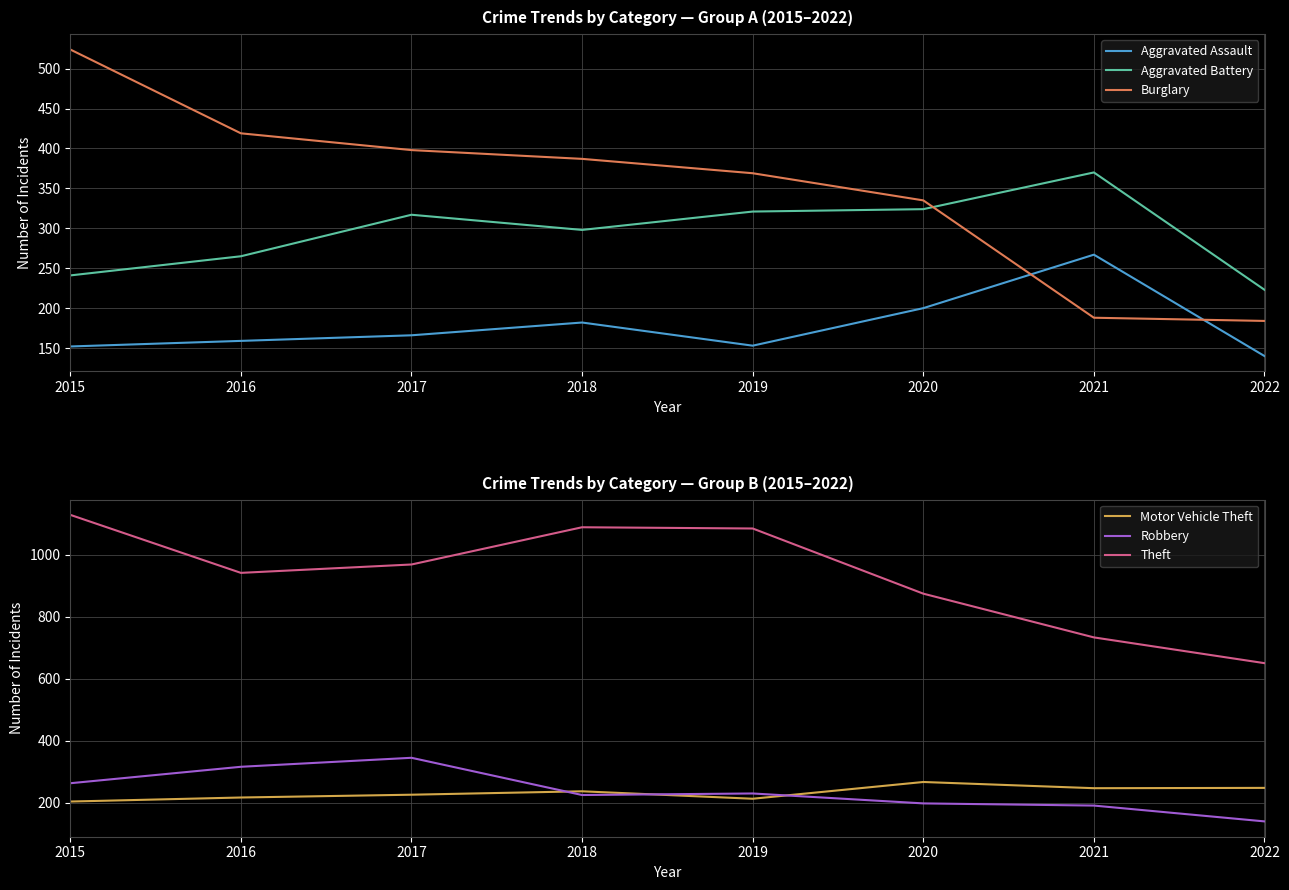

Reading left to right, what are all the values shown in this chart?

Aggravated Assault: 152	159	166	182	153	200	267	140
Aggravated Battery: 241	265	317	298	321	324	370	223
Burglary: 524	419	398	387	369	335	188	184
Motor Vehicle Theft: 204	217	226	237	213	267	247	248
Robbery: 263	316	345	225	230	198	191	140
Theft: 1128	941	968	1088	1084	874	733	650